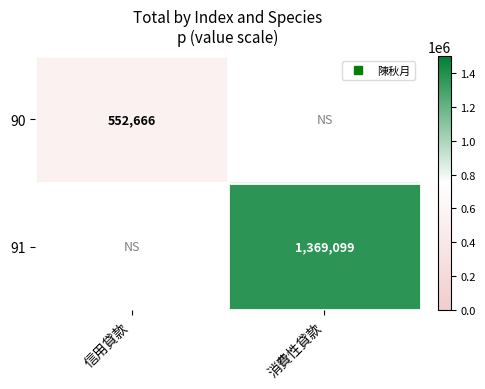

List the labels in order of 91 value, largest first.

消費性貸款, 信用貸款